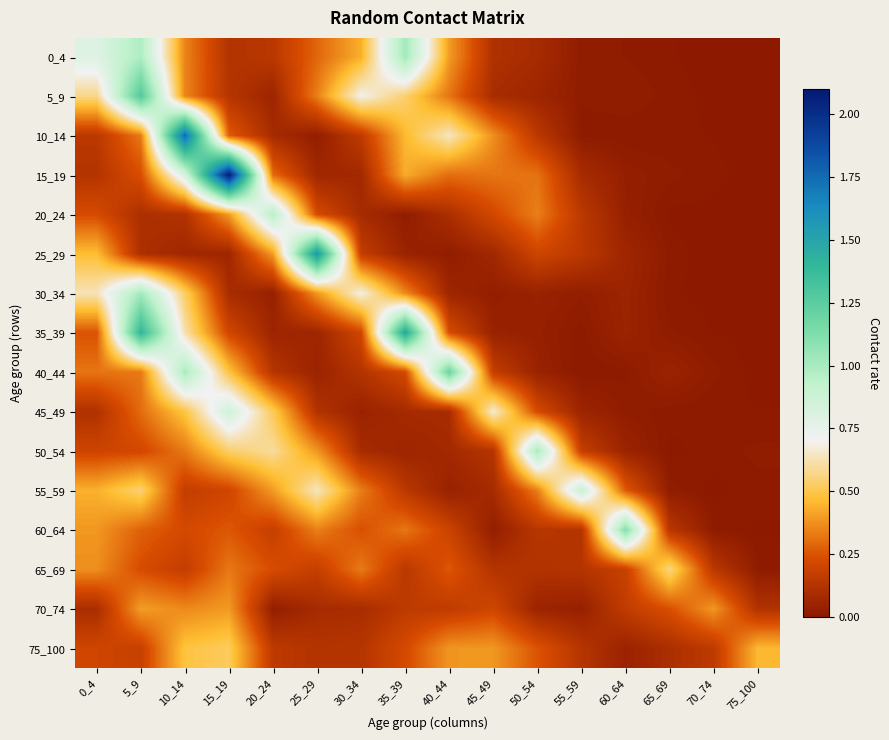

Reading left to right, transcribe all the data shown in this chart.

0_4: 0_4=0.8	5_9=1.0	10_14=0.3	15_19=0.1	20_24=0.1	25_29=0.3	30_34=0.4	35_39=1.0	40_44=0.4	45_49=0.1	50_54=0.1	55_59=0.0	60_64=0.0	65_69=0.0	70_74=0.0	75_100=0.0
5_9: 0_4=0.6	5_9=1.3	10_14=0.4	15_19=0.1	20_24=0.1	25_29=0.3	30_34=0.7	35_39=0.5	40_44=0.3	45_49=0.1	50_54=0.1	55_59=0.0	60_64=0.0	65_69=0.0	70_74=0.0	75_100=0.0
10_14: 0_4=0.1	5_9=0.3	10_14=1.8	15_19=0.3	20_24=0.1	25_29=0.0	30_34=0.2	35_39=0.5	40_44=0.6	45_49=0.4	50_54=0.1	55_59=0.0	60_64=0.0	65_69=0.0	70_74=0.0	75_100=0.0
15_19: 0_4=0.1	5_9=0.2	10_14=0.8	15_19=2.1	20_24=0.3	25_29=0.1	30_34=0.1	35_39=0.4	40_44=0.3	45_49=0.3	50_54=0.3	55_59=0.1	60_64=0.0	65_69=0.0	70_74=0.0	75_100=0.0
20_24: 0_4=0.2	5_9=0.1	10_14=0.1	15_19=0.4	20_24=1.0	25_29=0.2	30_34=0.1	35_39=0.0	40_44=0.1	45_49=0.2	50_54=0.3	55_59=0.1	60_64=0.0	65_69=0.0	70_74=0.0	75_100=0.0
25_29: 0_4=0.5	5_9=0.1	10_14=0.1	15_19=0.1	20_24=0.4	25_29=1.6	30_34=0.2	35_39=0.0	40_44=0.0	45_49=0.1	50_54=0.2	55_59=0.1	60_64=0.1	65_69=0.0	70_74=0.0	75_100=0.0
30_34: 0_4=0.6	5_9=1.0	10_14=0.5	15_19=0.1	20_24=0.0	25_29=0.4	30_34=0.7	35_39=0.4	40_44=0.1	45_49=0.0	50_54=0.0	55_59=0.0	60_64=0.1	65_69=0.0	70_74=0.0	75_100=0.0
35_39: 0_4=0.2	5_9=1.4	10_14=0.6	15_19=0.2	20_24=0.1	25_29=0.1	30_34=0.2	35_39=1.5	40_44=0.2	45_49=0.0	50_54=0.0	55_59=0.0	60_64=0.1	65_69=0.0	70_74=0.0	75_100=0.0
40_44: 0_4=0.3	5_9=0.3	10_14=1.0	15_19=0.5	20_24=0.1	25_29=0.1	30_34=0.1	35_39=0.2	40_44=1.2	45_49=0.2	50_54=0.0	55_59=0.0	60_64=0.0	65_69=0.0	70_74=0.0	75_100=0.0
45_49: 0_4=0.1	5_9=0.3	10_14=0.5	15_19=0.9	20_24=0.5	25_29=0.1	30_34=0.0	35_39=0.1	40_44=0.1	45_49=0.7	50_54=0.2	55_59=0.1	60_64=0.0	65_69=0.0	70_74=0.0	75_100=0.0
50_54: 0_4=0.2	5_9=0.2	10_14=0.3	15_19=0.5	20_24=0.6	25_29=0.4	30_34=0.1	35_39=0.1	40_44=0.1	45_49=0.1	50_54=1.0	55_59=0.2	60_64=0.1	65_69=0.0	70_74=0.0	75_100=0.0
55_59: 0_4=0.4	5_9=0.5	10_14=0.2	15_19=0.2	20_24=0.4	25_29=0.6	30_34=0.3	35_39=0.1	40_44=0.0	45_49=0.1	50_54=0.3	55_59=0.9	60_64=0.3	65_69=0.0	70_74=0.0	75_100=0.0
60_64: 0_4=0.4	5_9=0.3	10_14=0.2	15_19=0.3	20_24=0.2	25_29=0.3	30_34=0.2	35_39=0.3	40_44=0.2	45_49=0.0	50_54=0.1	55_59=0.1	60_64=1.1	65_69=0.1	70_74=0.0	75_100=0.0
65_69: 0_4=0.4	5_9=0.2	10_14=0.2	15_19=0.3	20_24=0.2	25_29=0.2	30_34=0.3	35_39=0.1	40_44=0.3	45_49=0.1	50_54=0.1	55_59=0.1	60_64=0.2	65_69=0.6	70_74=0.1	75_100=0.0
70_74: 0_4=0.1	5_9=0.4	10_14=0.4	15_19=0.4	20_24=0.0	25_29=0.1	30_34=0.1	35_39=0.2	40_44=0.2	45_49=0.2	50_54=0.1	55_59=0.0	60_64=0.2	65_69=0.2	70_74=0.4	75_100=0.1
75_100: 0_4=0.2	5_9=0.2	10_14=0.5	15_19=0.5	20_24=0.2	25_29=0.1	30_34=0.1	35_39=0.2	40_44=0.4	45_49=0.4	50_54=0.3	55_59=0.1	60_64=0.0	65_69=0.1	70_74=0.2	75_100=0.5